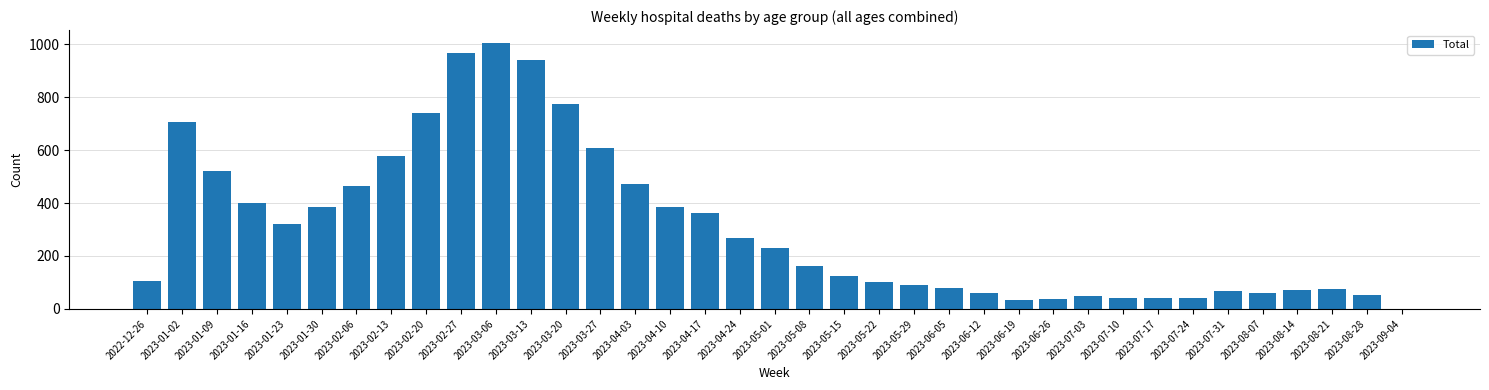

The chart shows a value of 248 at 2023-02-20. True or false?

False